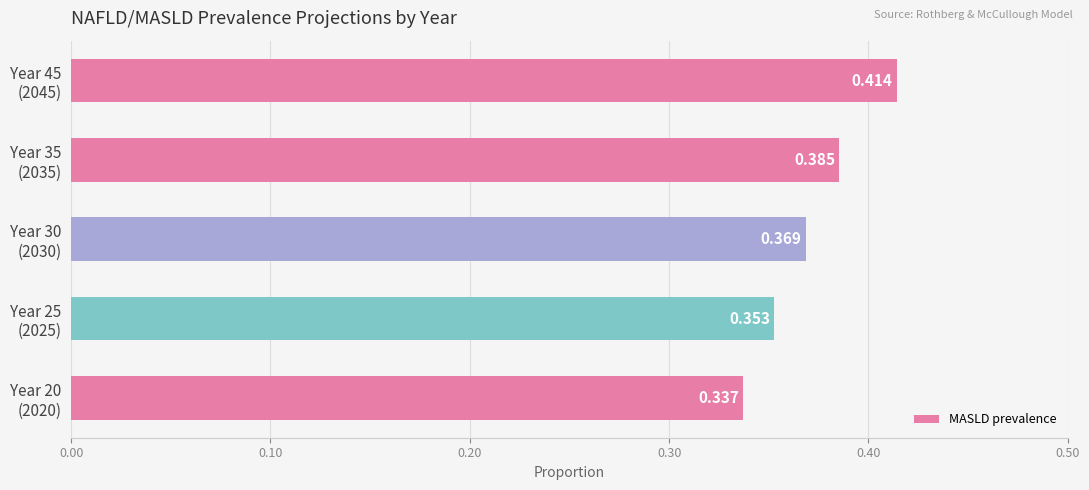

Does the chart contain stacked bars?

No